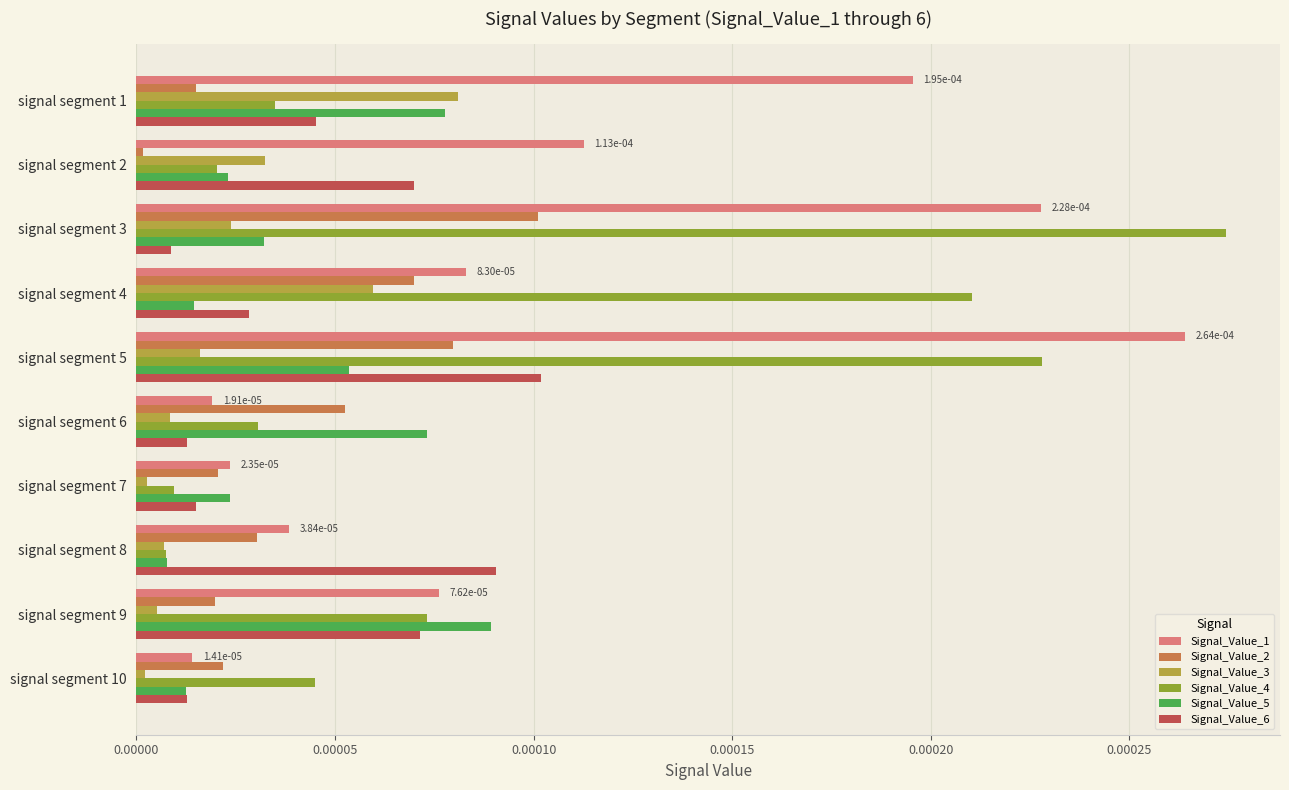

Is it true that Signal_Value_4 equals 0.0 at signal segment 8?

True